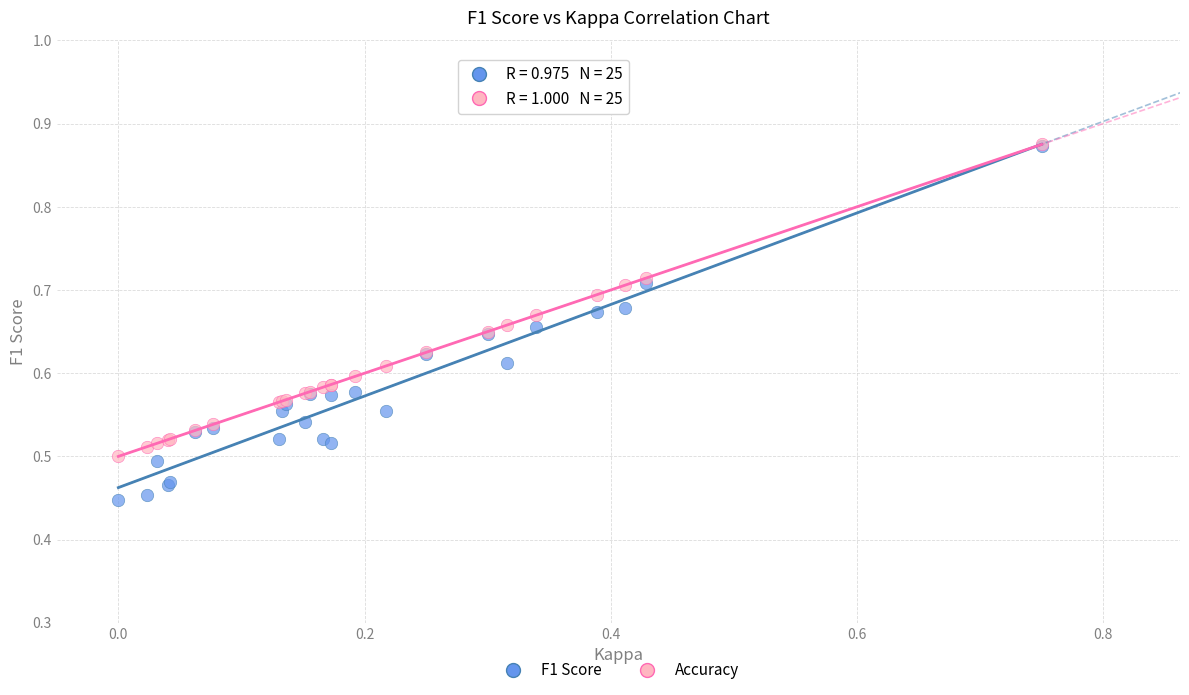

What are all the series names shown in the legend?

F1 Score, Accuracy